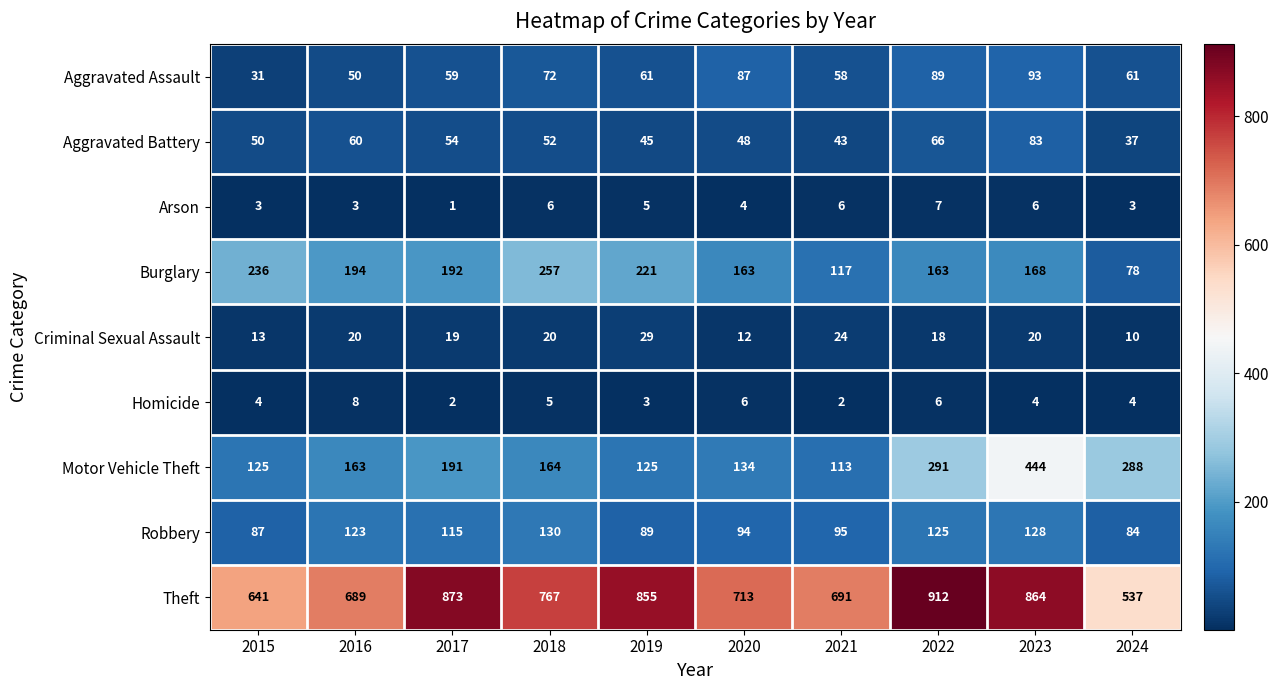

How many data points does each series have?

10